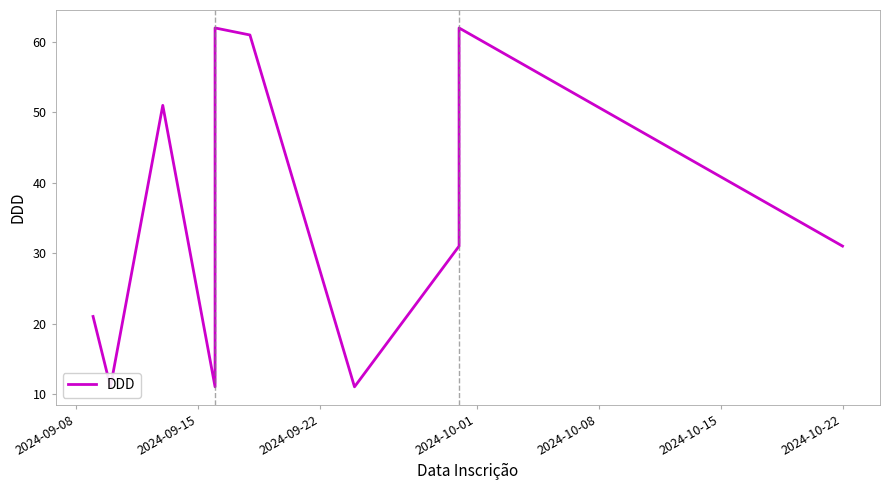

Which has a higher value, 2024-10-22 or 2024-09-15?

2024-10-22